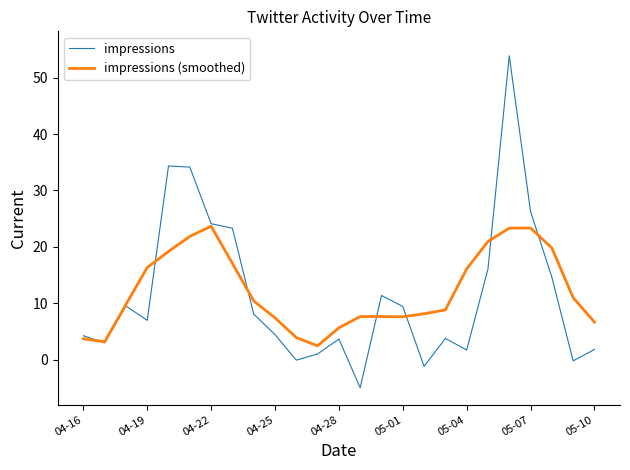

How many values in the impressions series exceed 6?

13